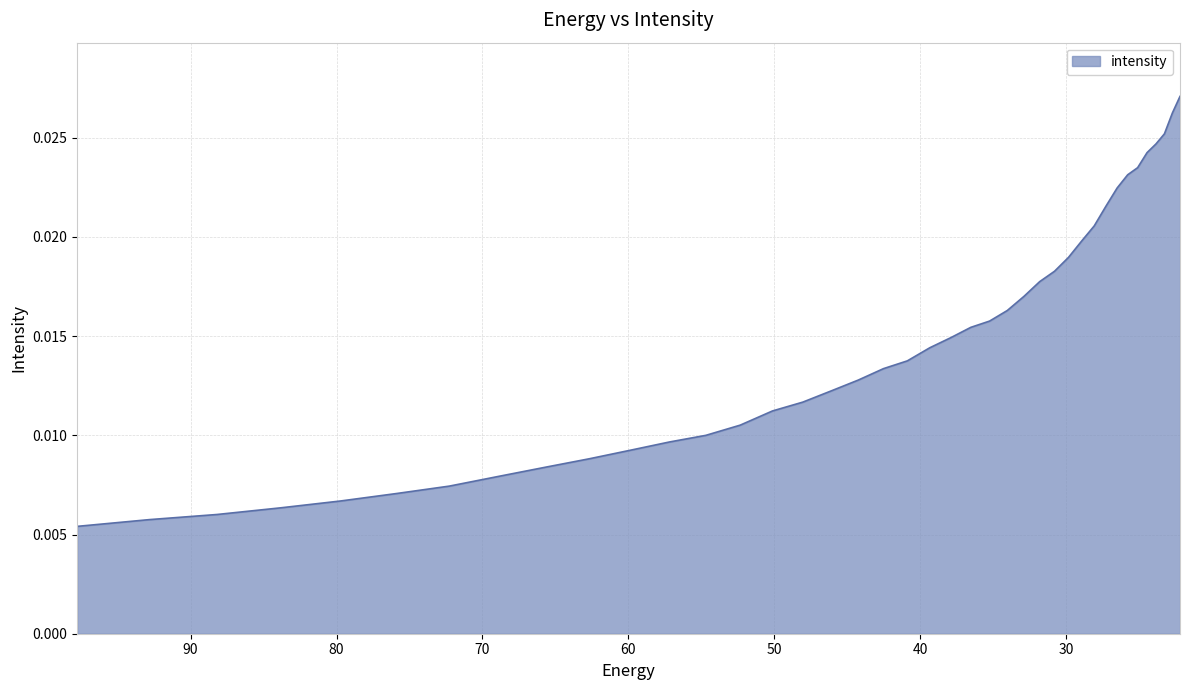

How many values are between 0 and 1?

40